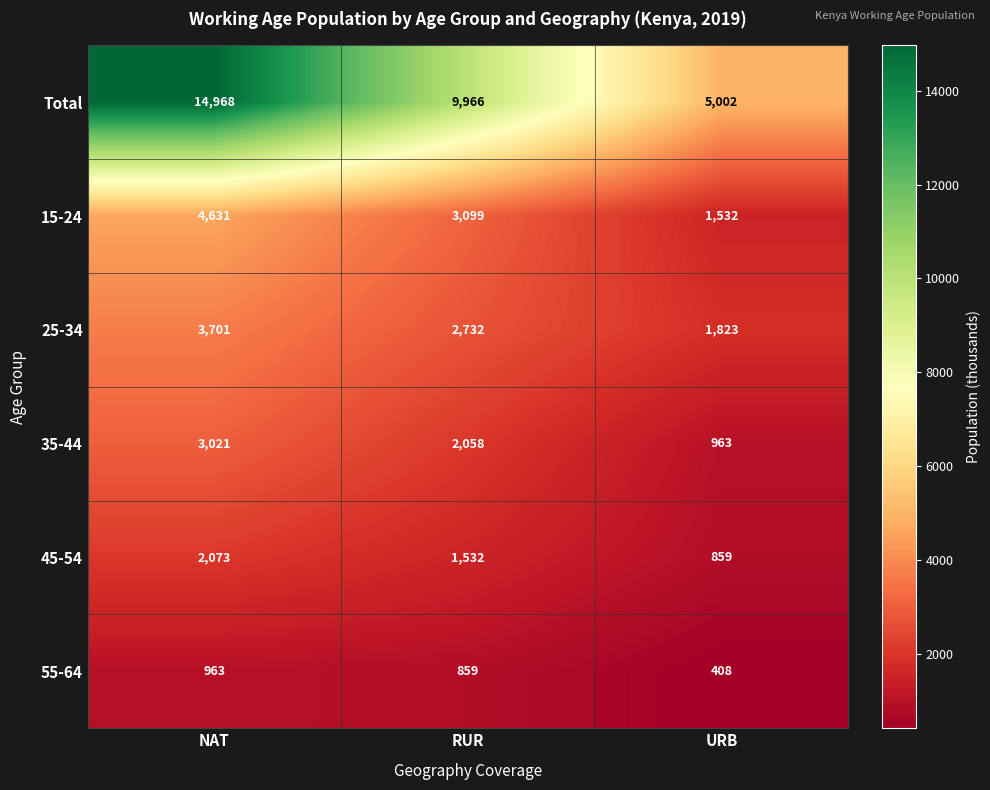

Rank the series at NAT from lowest to highest value.

55-64, 45-54, 35-44, 25-34, 15-24, Total